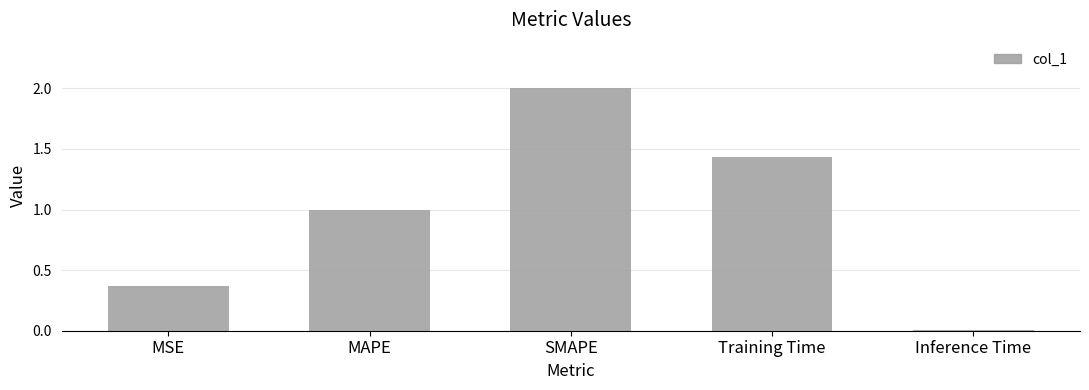

What is the average value?

1.0